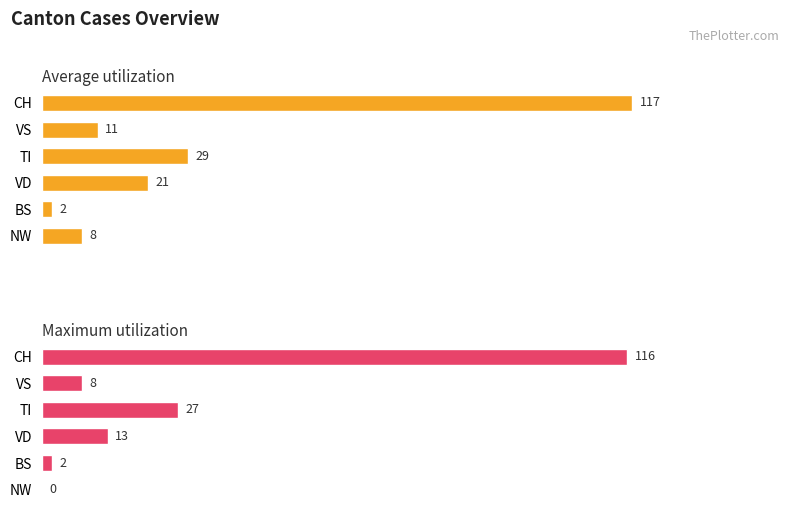

How many groups of bars are there?

6